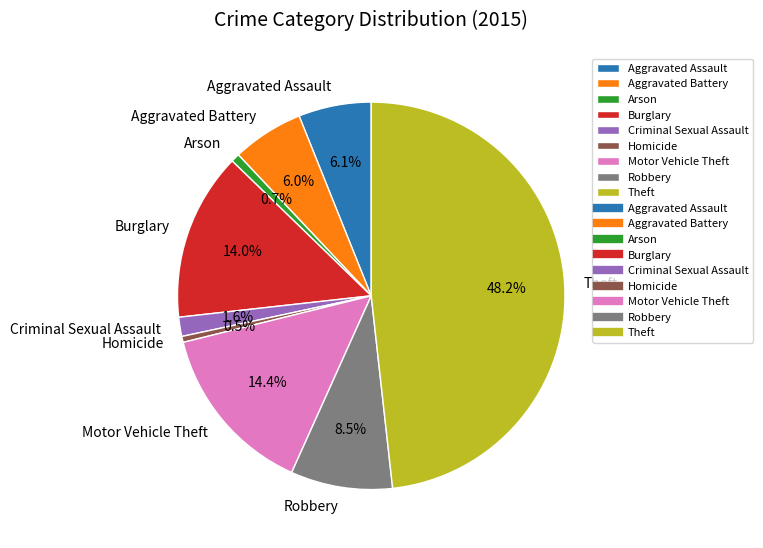

The Aggravated Assault slice represents 6% of the pie. True or false?

True